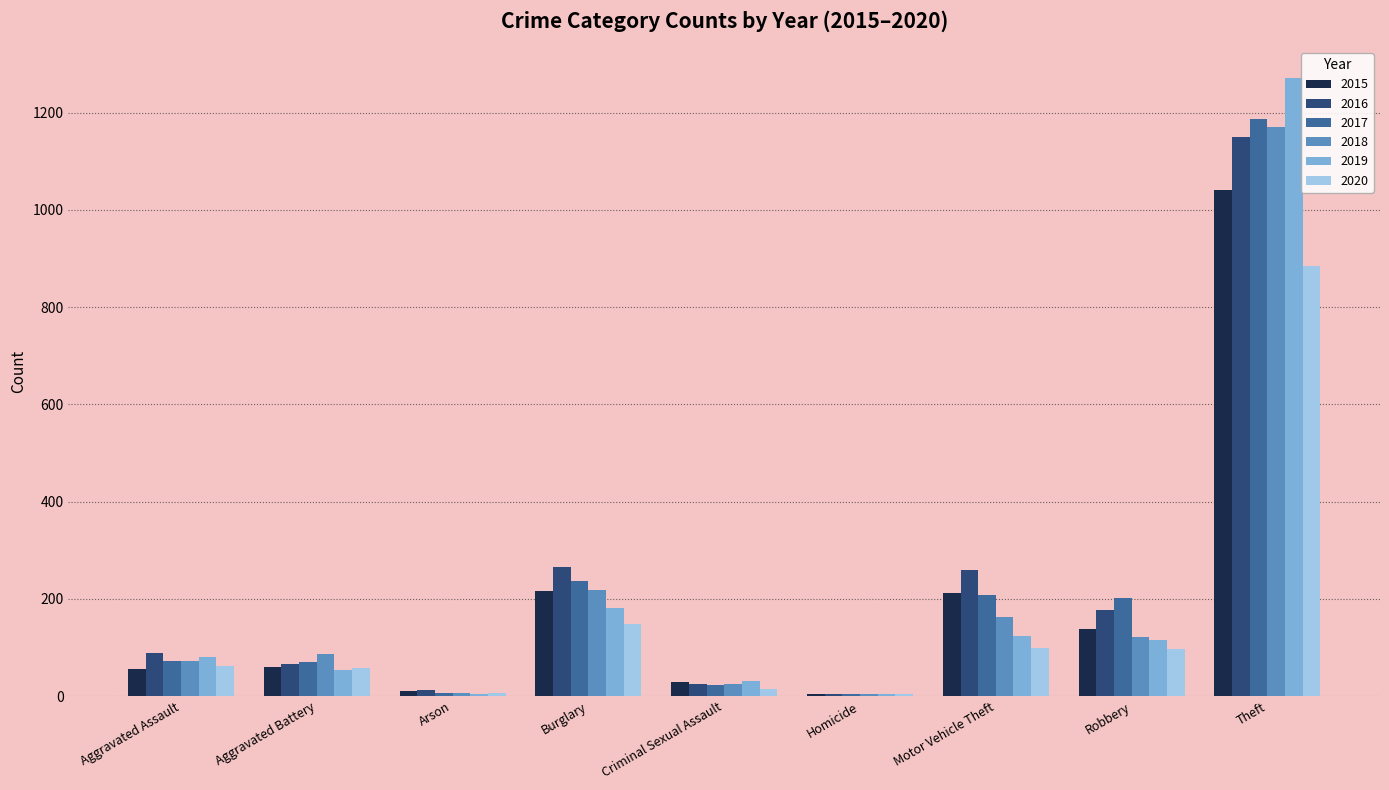

What is the approximate value of 2017 at Aggravated Battery, to the nearest 50?

50